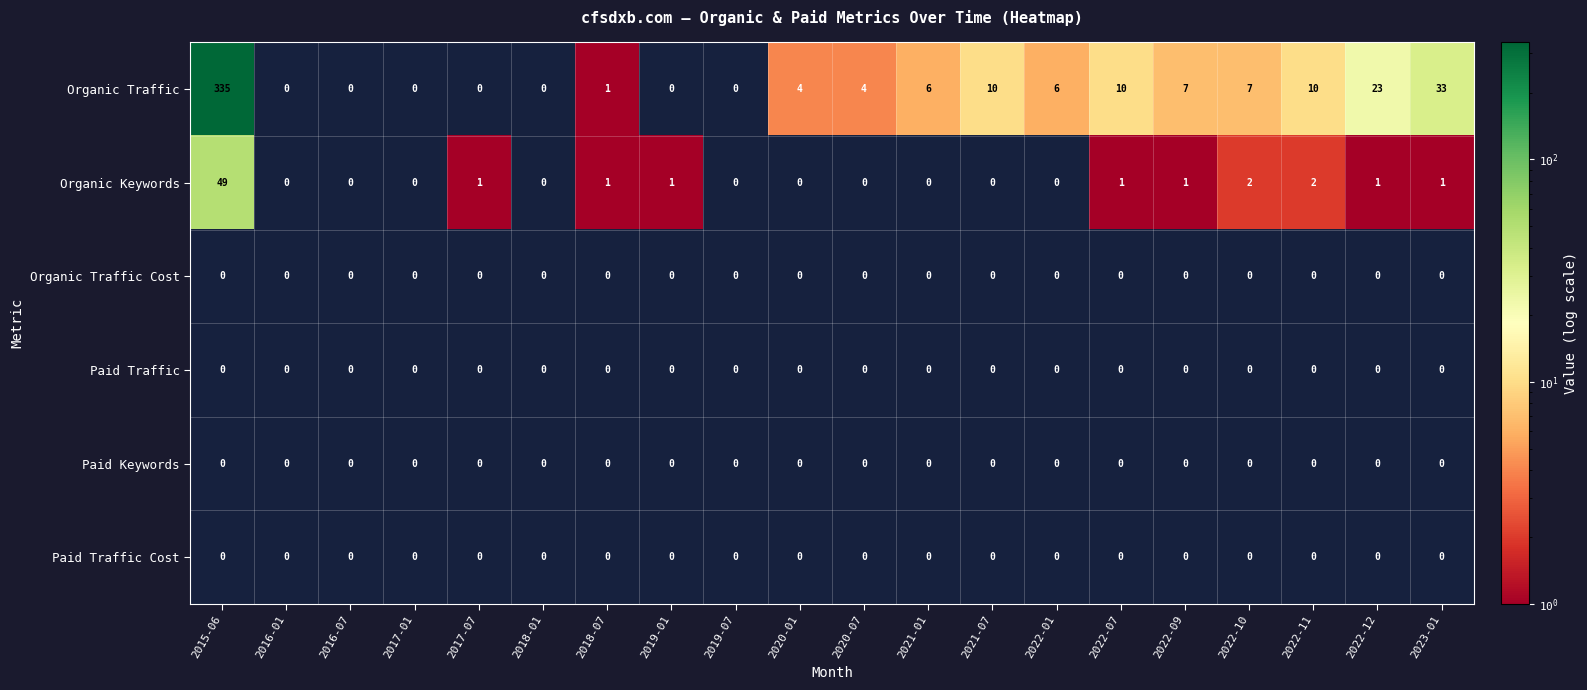

What is the spread (max minus min) of values at 2017-07?

1